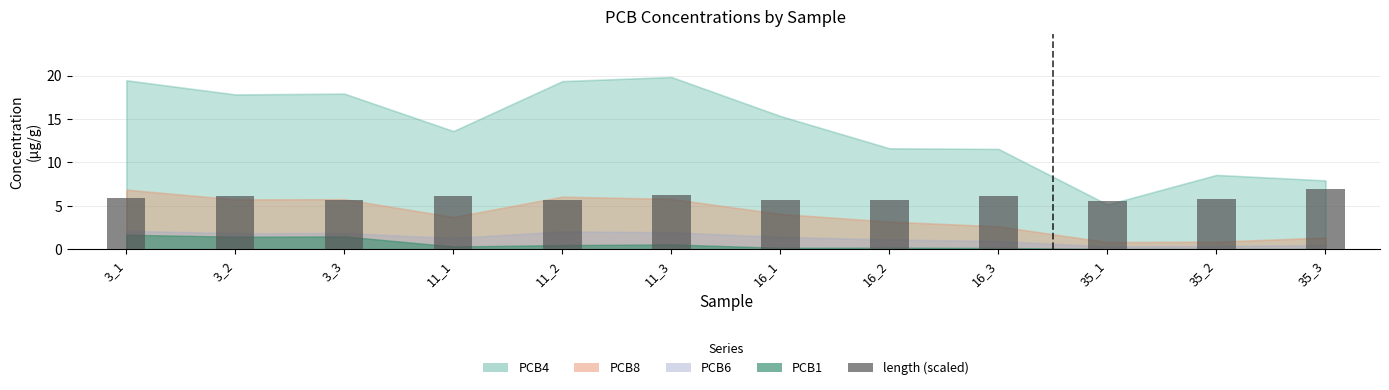

Which category has the highest value across all series?

35_3